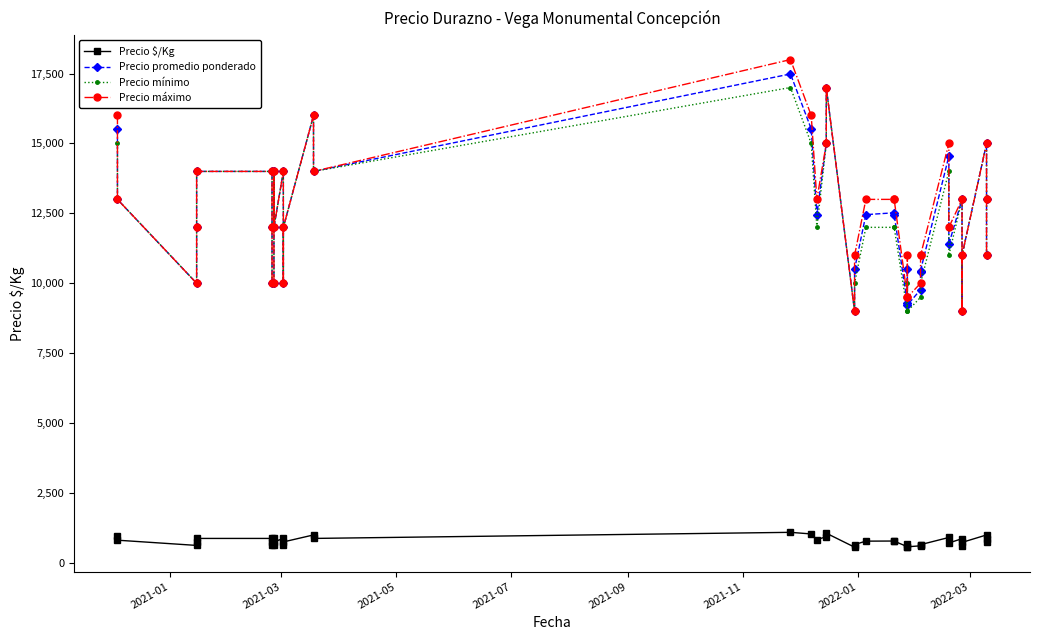

What are all the series names shown in the legend?

Precio $/Kg, Precio promedio ponderado, Precio mínimo, Precio máximo